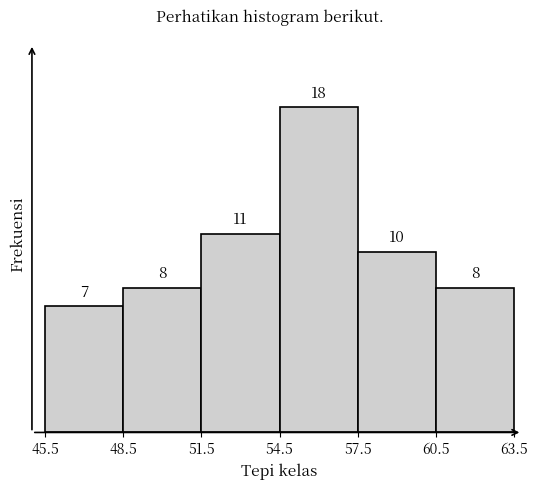

Over which range of the x-axis is the bar tallest?

54.5 to 57.5